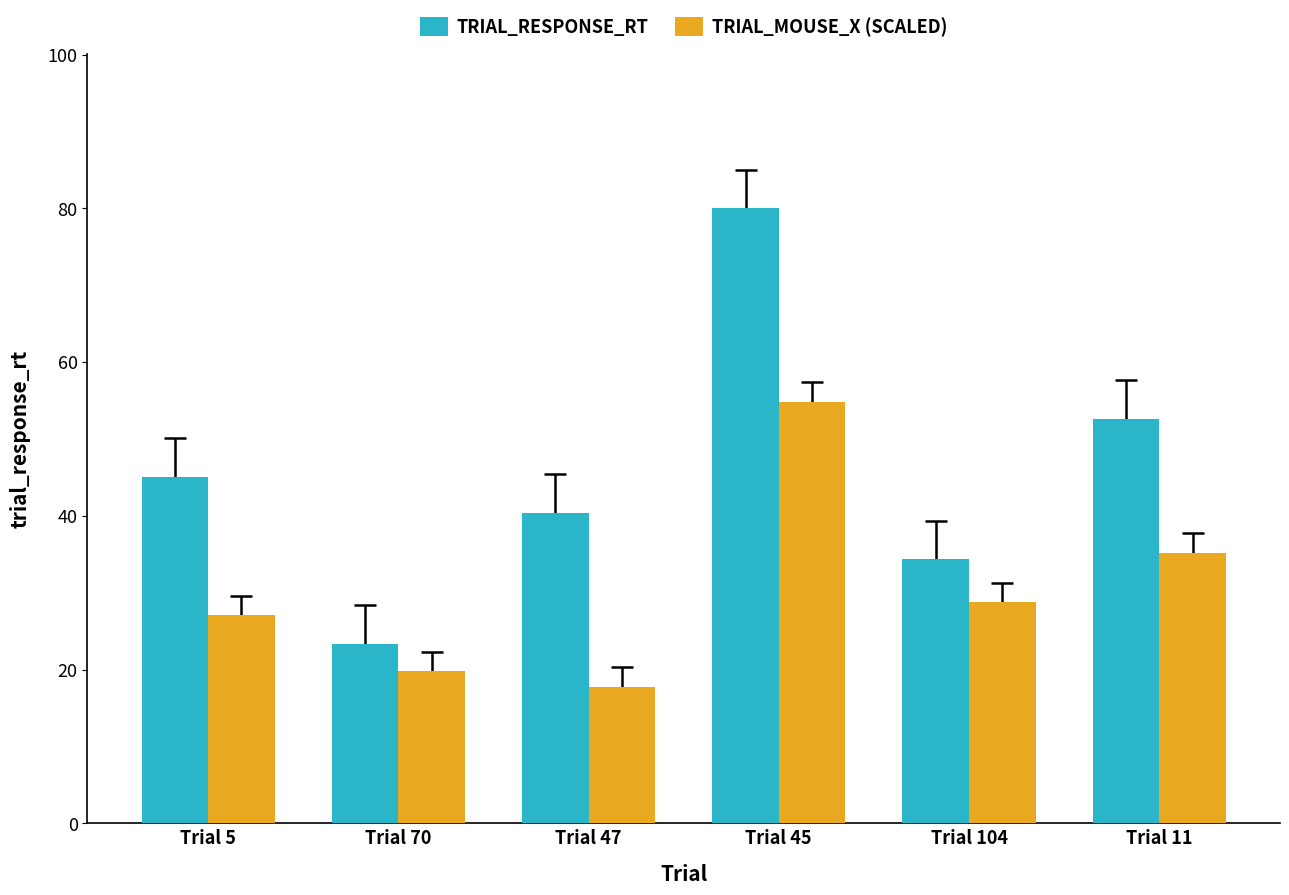

What is the smallest value displayed?

17.8